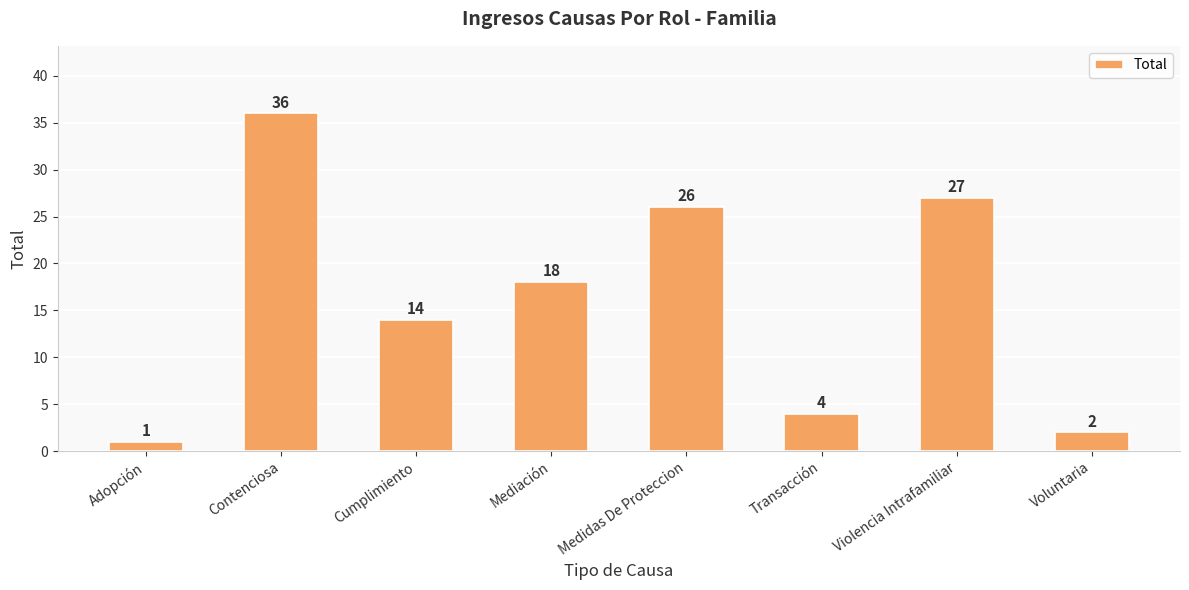

Count the number of data series in this chart.

1